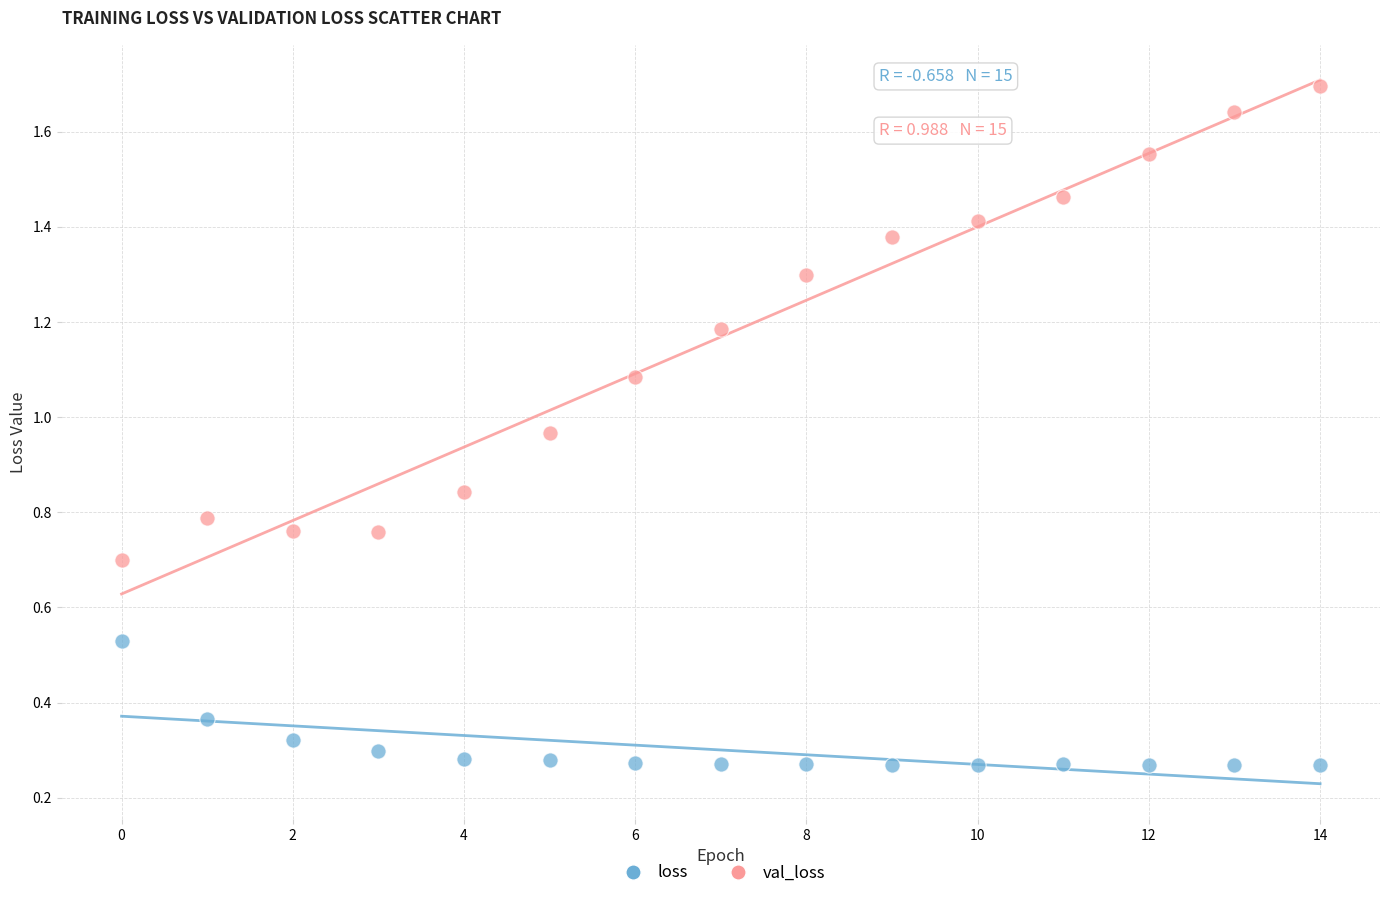

Which series has the widest spread of Y values?

val_loss